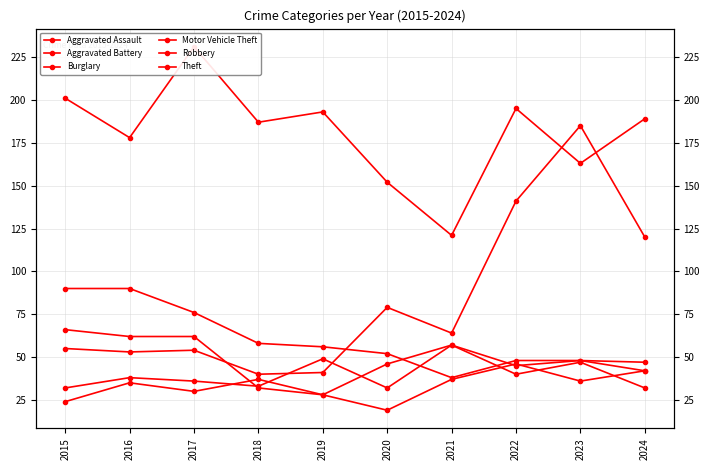

True or false: Robbery and Aggravated Assault cross at least once.

True